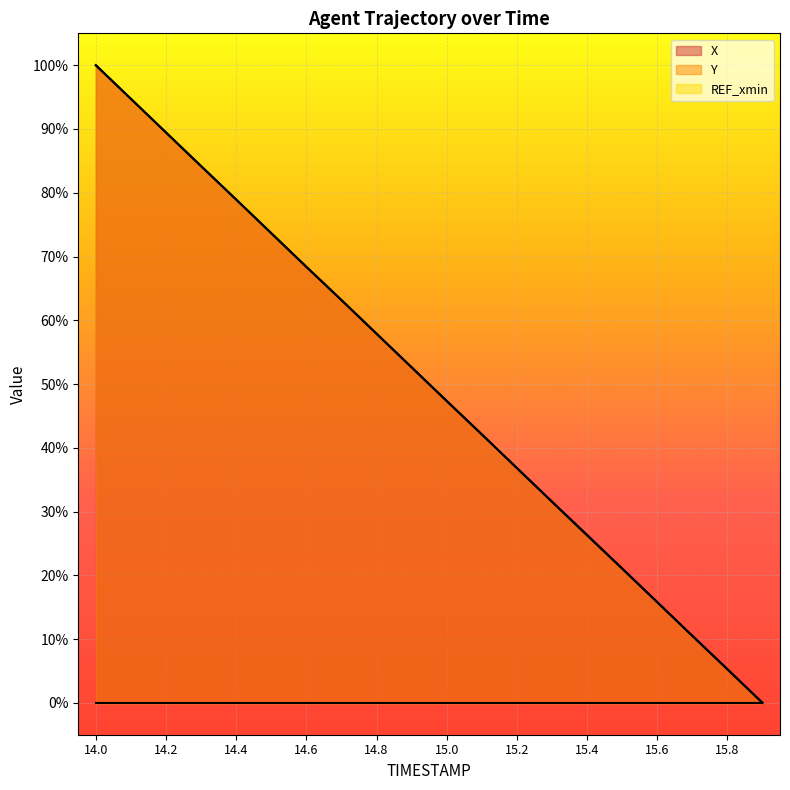

Which series has the widest spread of values?

X